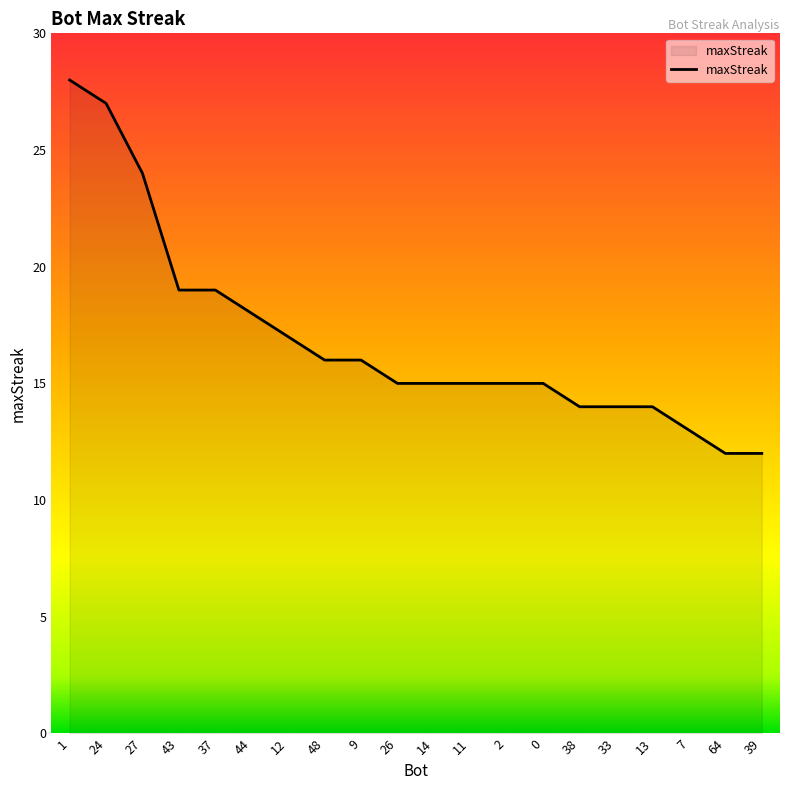

What position from the right is 2?

8